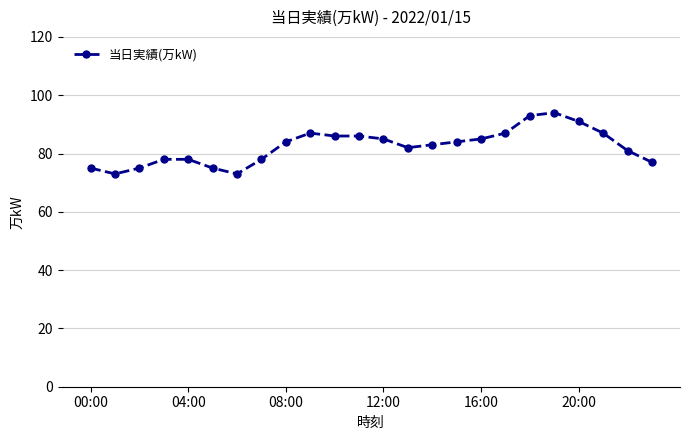

What is the minimum value shown in the chart?

73